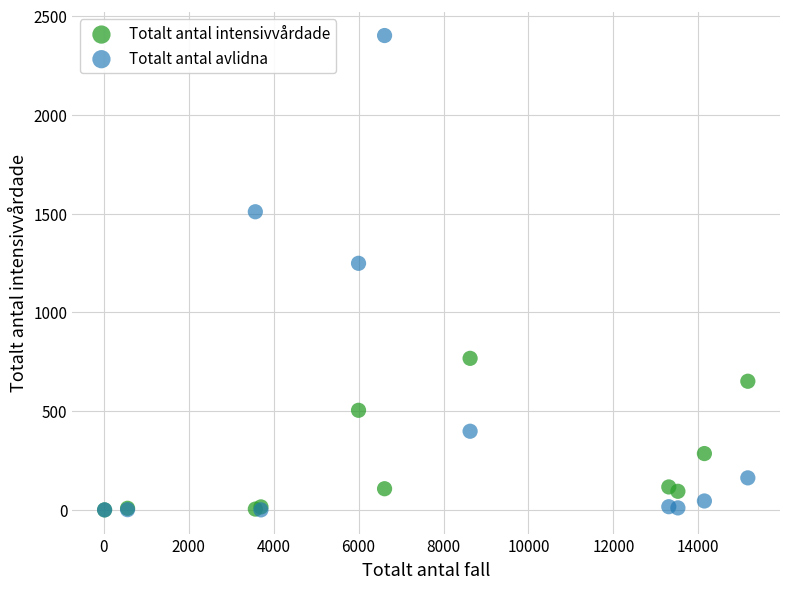

Which series contains the highest Y value?

Totalt antal avlidna